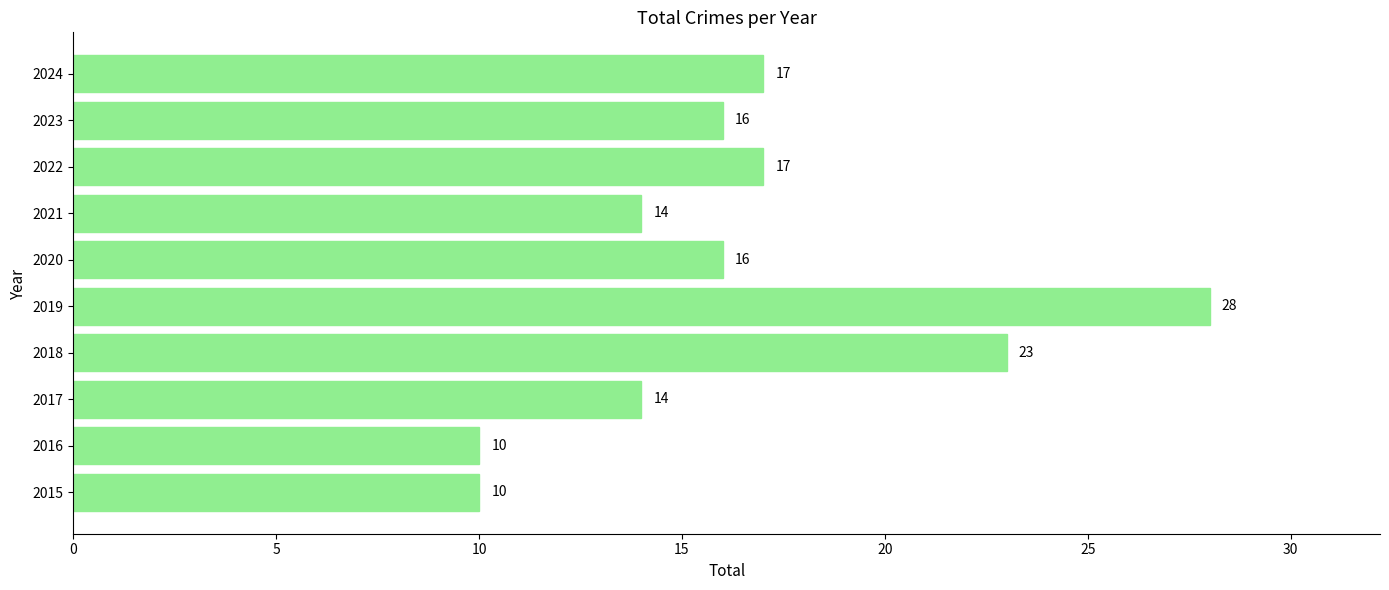

What is the approximate value at 2015, to the nearest 5?

10